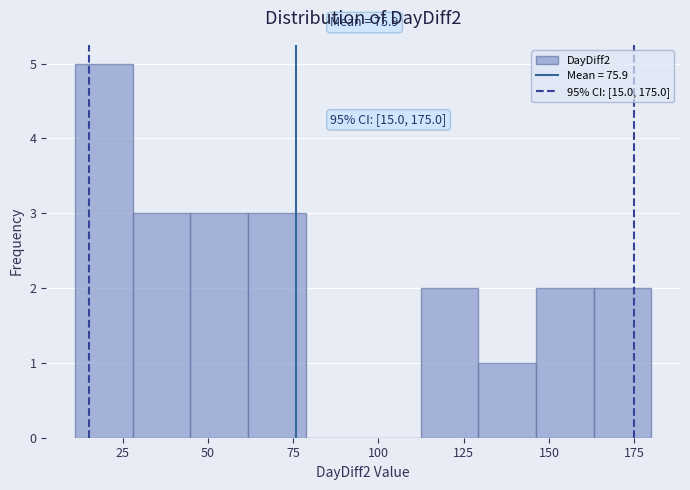

Read against the x-axis, roughly where is the centre of the tallest bar?

20